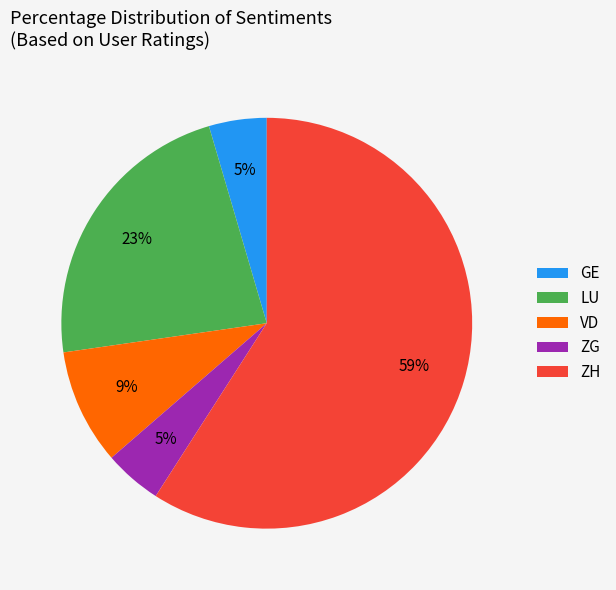

Do GE and VD together represent more than half of the pie?

No